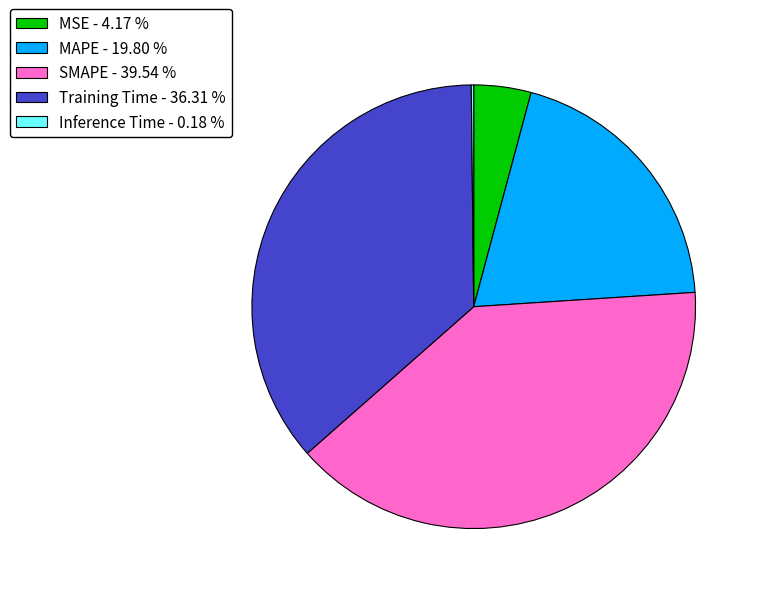

Which category has the biggest portion of the pie?

SMAPE